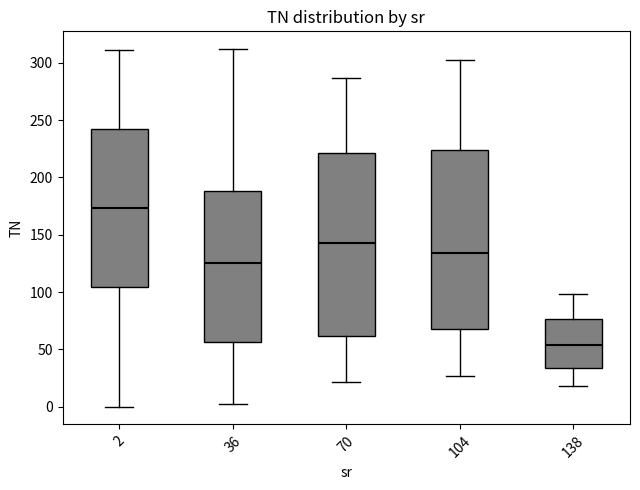

Where is the upper edge of the box at x = 36 on the y-axis? The values are not printed on the chart, so give them approximately, as read against the axis.

190